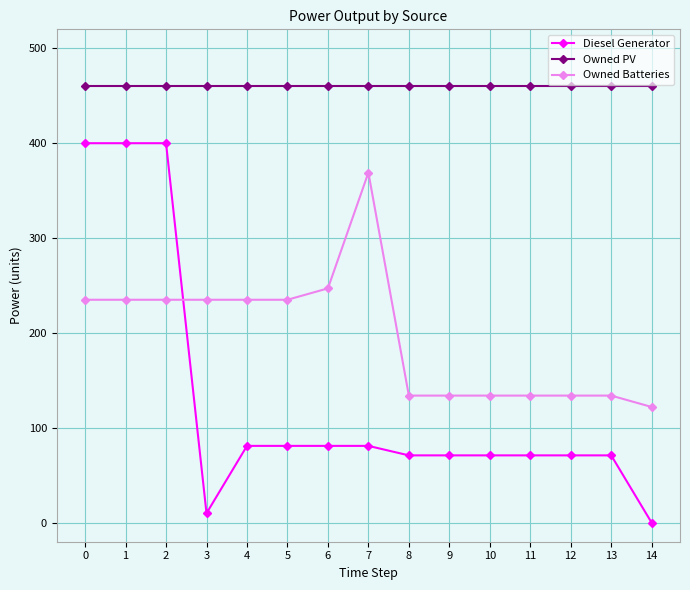

What is the value of the Owned PV point at the 10th from the left?

460